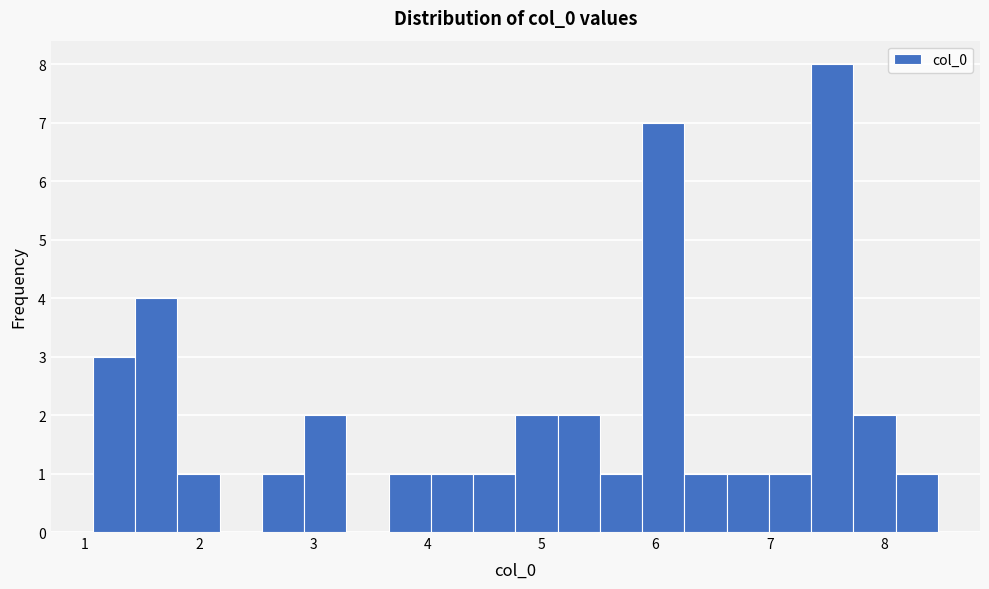

Read against the x-axis, roughly where is the centre of the tallest bar?

7.5